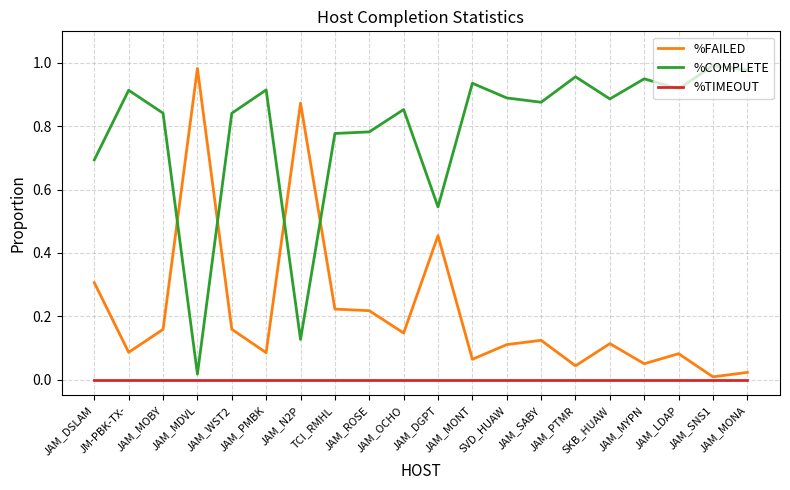

List the series in order of their overall mean, highest first.

%COMPLETE, %FAILED, %TIMEOUT